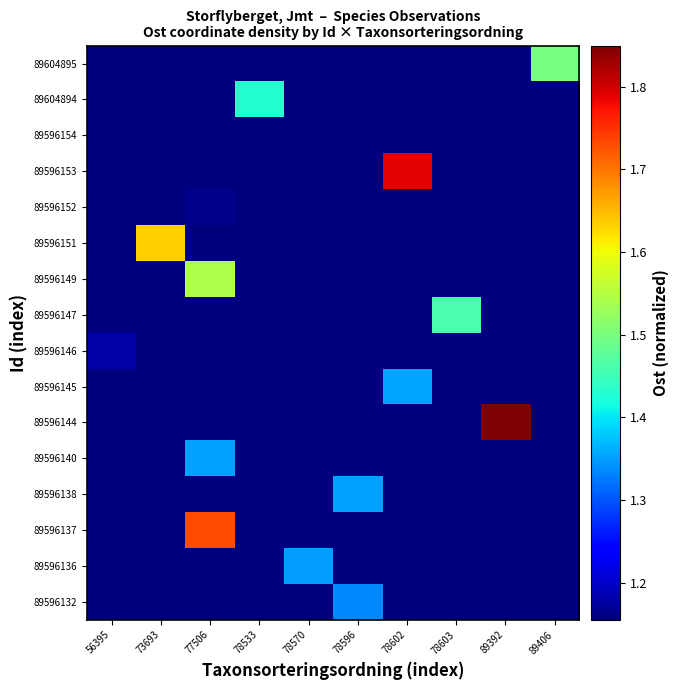

How many data points does each series have?

10